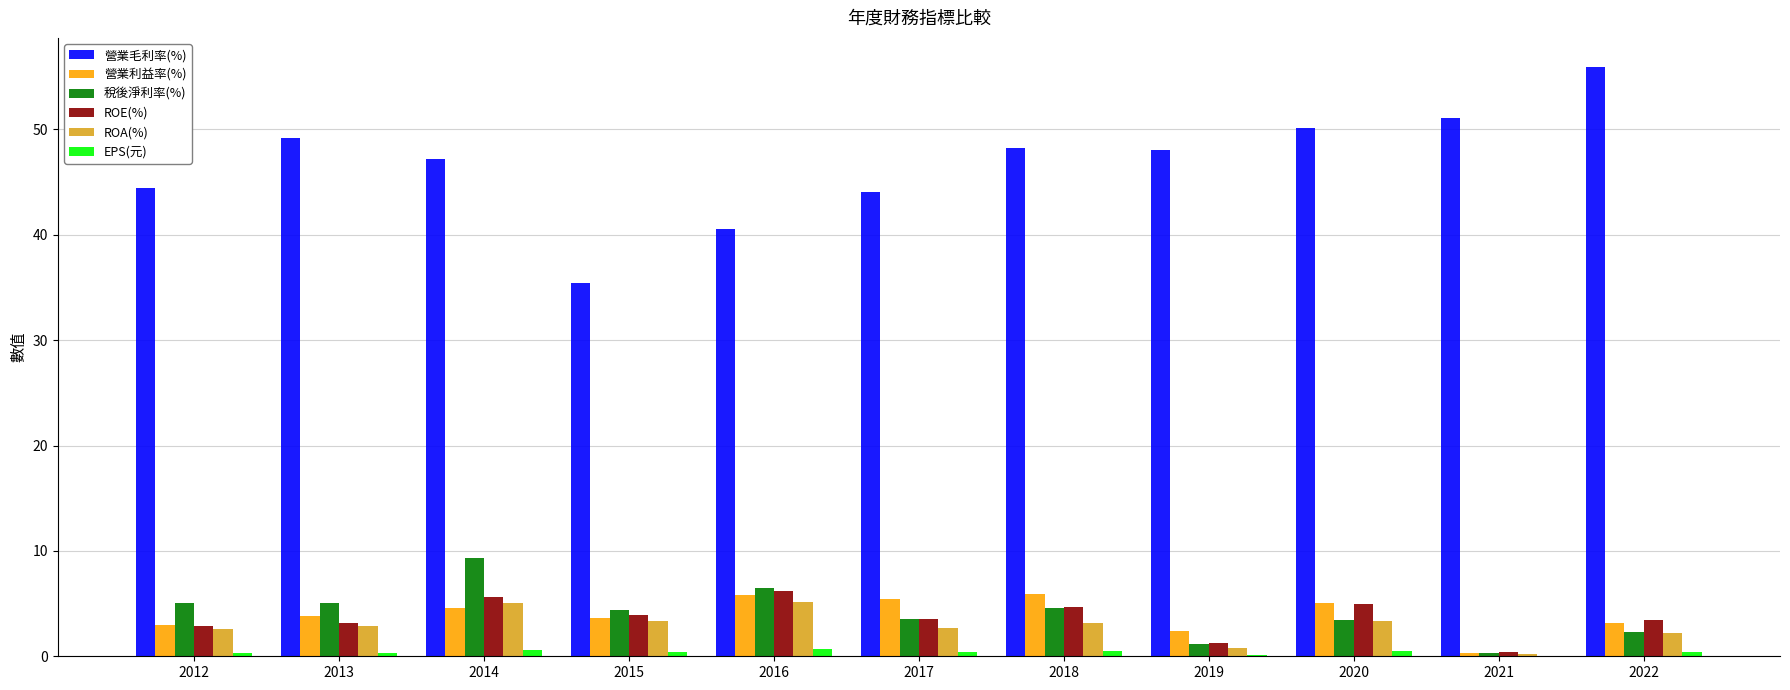

Count the number of data series in this chart.

6